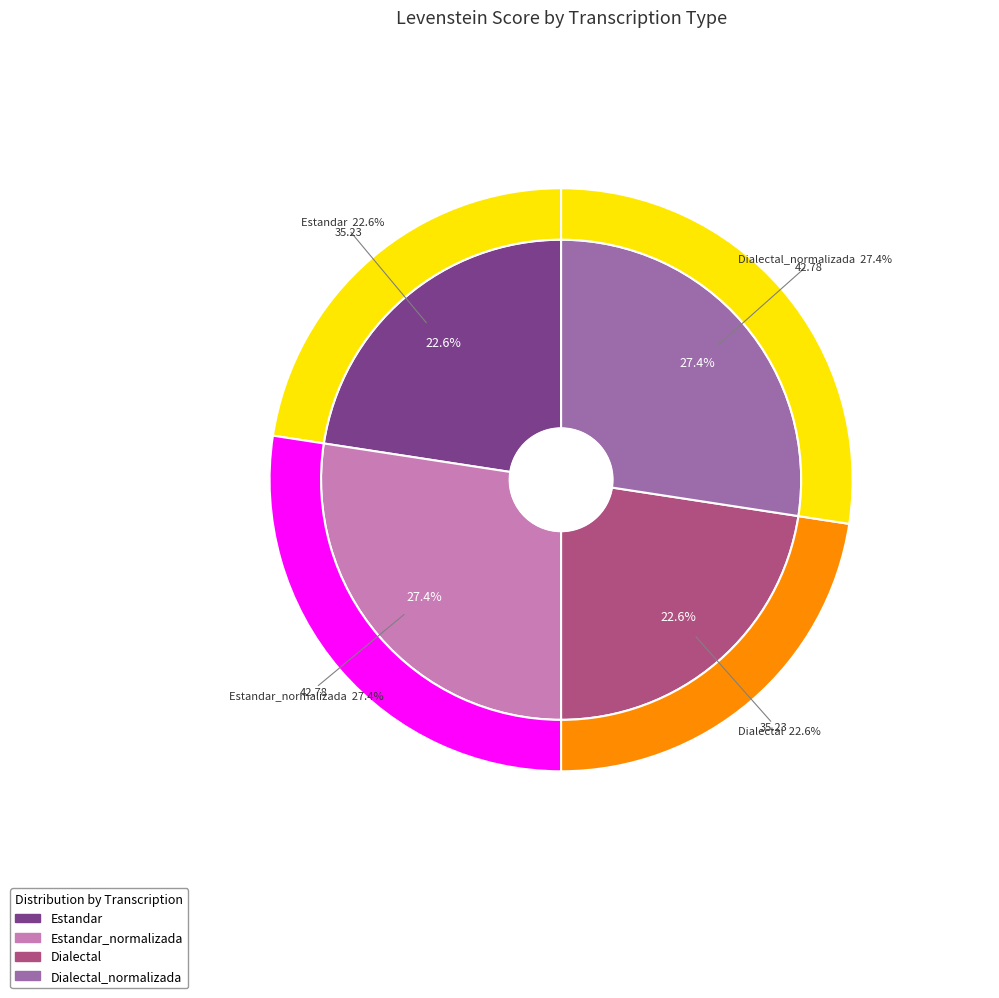

Combined, what portion of the pie is Dialectal_normalizada and Estandar_normalizada?

54.8%